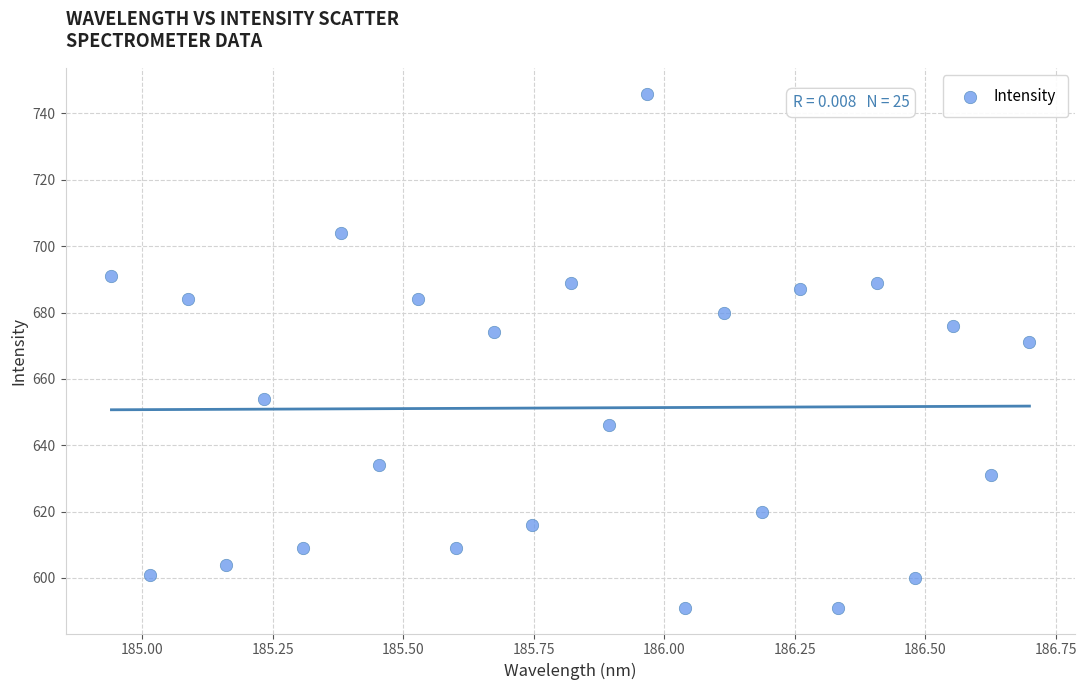

What Y value in the scatter plot is closest to 668?

671